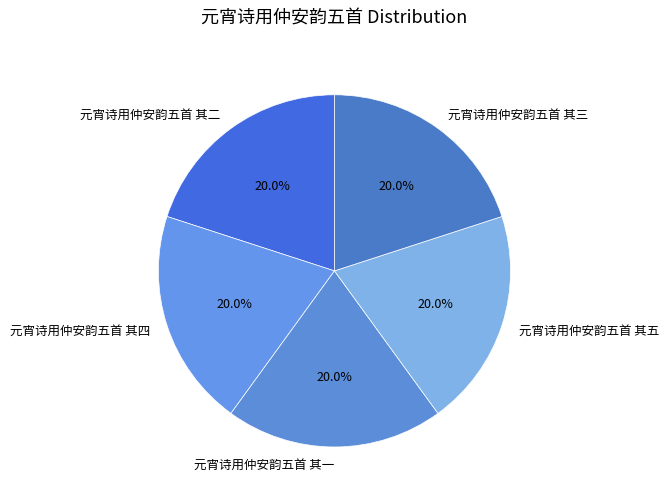

What is the ratio of the value at 元宵诗用仲安韵五首 其四 to the value at 元宵诗用仲安韵五首 其三?

1.0